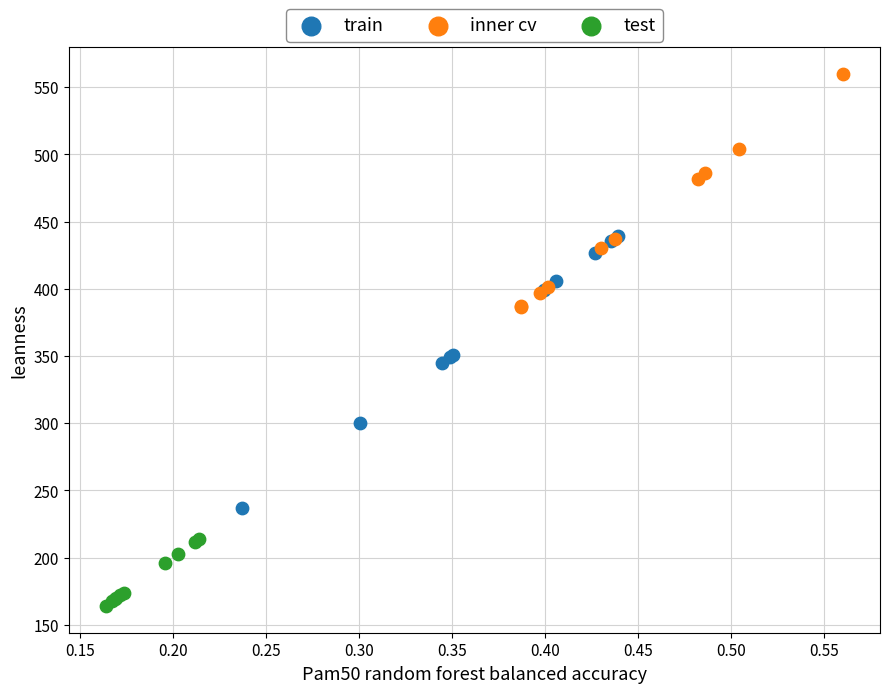

Which series reaches the maximum Y coordinate?

inner cv